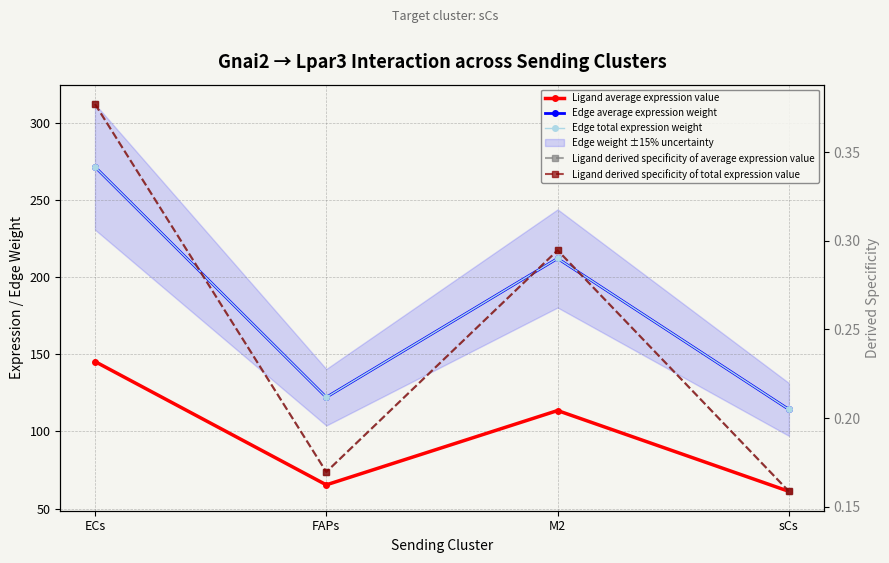

Reading left to right, list all the values displayed in this chart.

Ligand average expression value: ECs=145.3	FAPs=65.4	M2=113.6	sCs=61.2
Edge average expression weight: ECs=271.6	FAPs=122.2	M2=212.2	sCs=114.3
Edge total expression weight: ECs=271.6	FAPs=122.2	M2=212.2	sCs=114.3
Ligand derived specificity of average expression value: ECs=0.4	FAPs=0.2	M2=0.3	sCs=0.2
Ligand derived specificity of total expression value: ECs=0.4	FAPs=0.2	M2=0.3	sCs=0.2